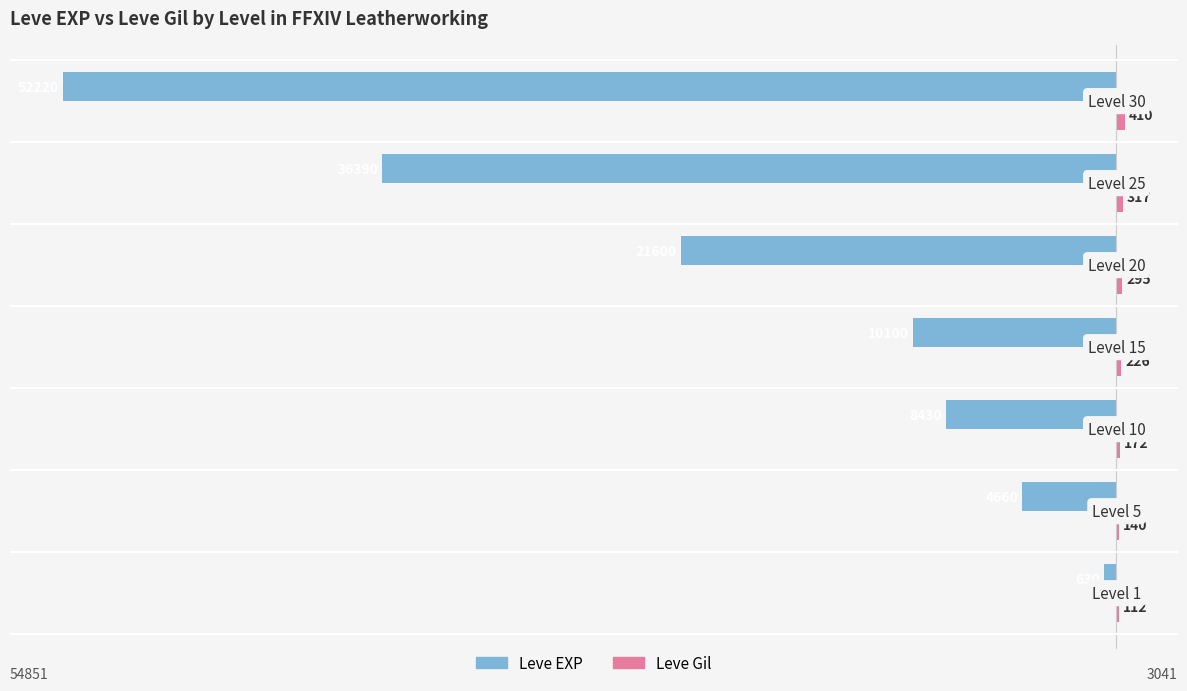

What is the difference between the maximum and minimum values in the Leve EXP series?

51590